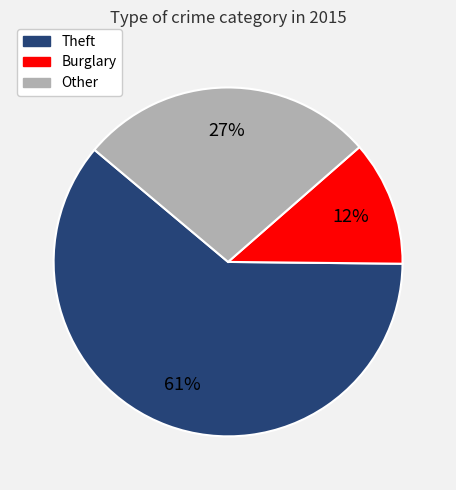

Is there a majority slice in this chart?

Yes